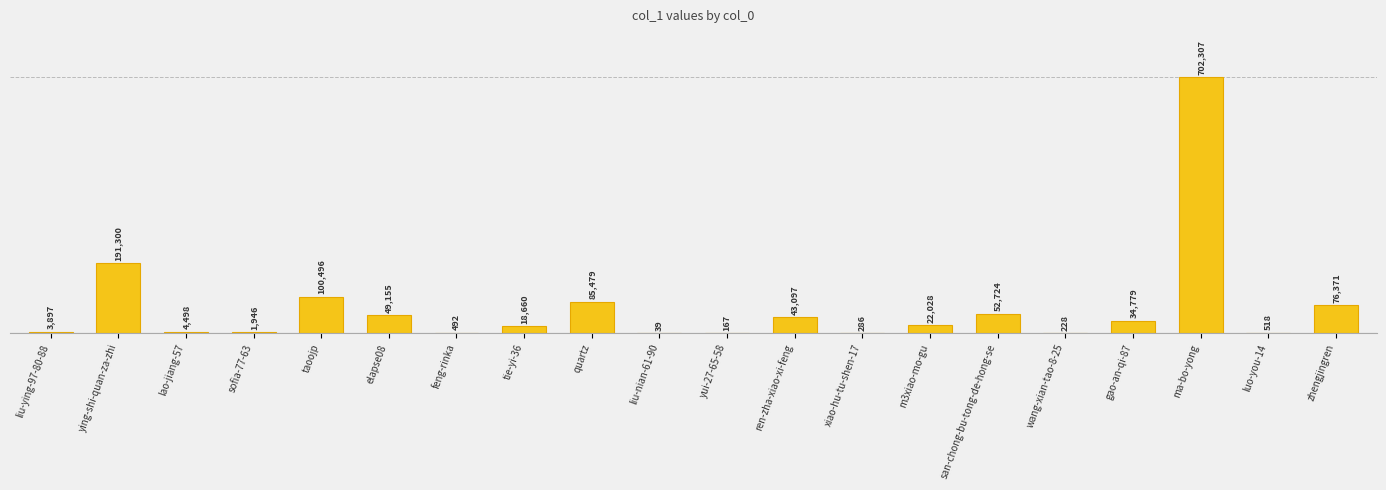

Between ren-zha-xiao-xi-feng and m3xiao-mo-gu, which is larger?

ren-zha-xiao-xi-feng